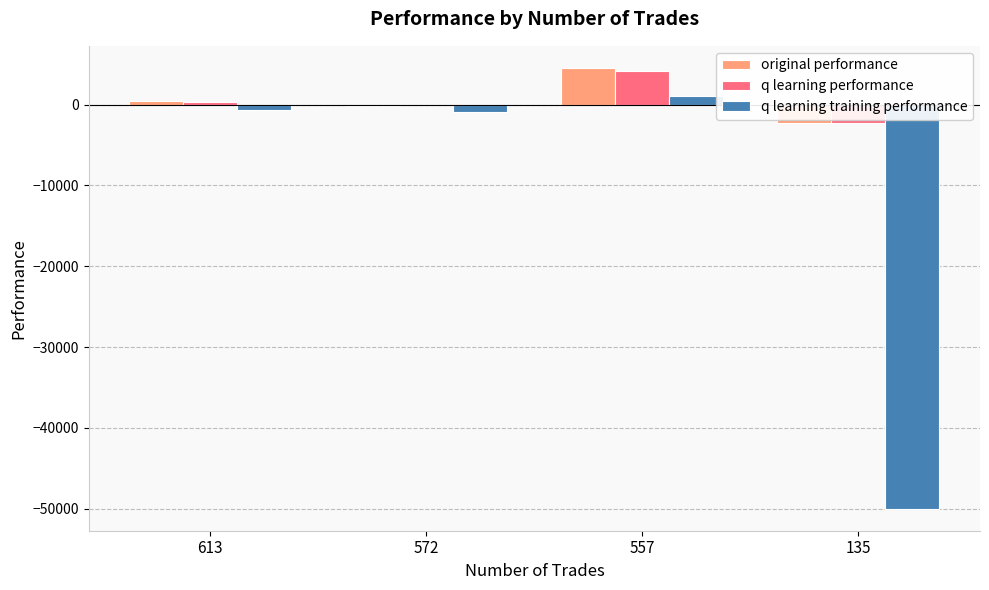

What are all the series names shown in the legend?

original performance, q learning performance, q learning training performance